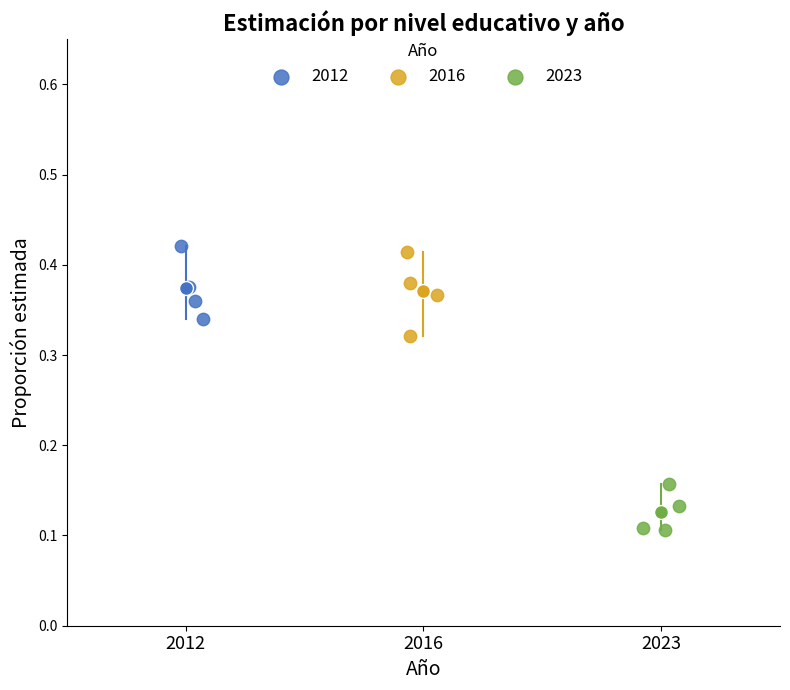

Which series reaches the minimum Y coordinate?

2023